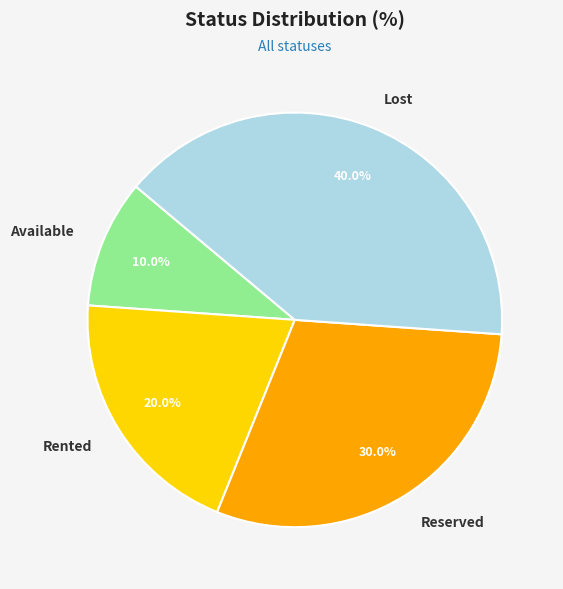

Which category has the smallest portion of the pie?

Available